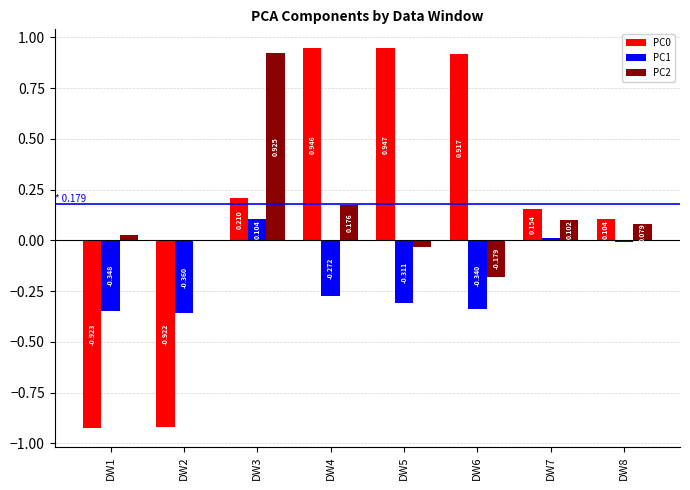

Where is PC0 nearest to the value 0?

DW8